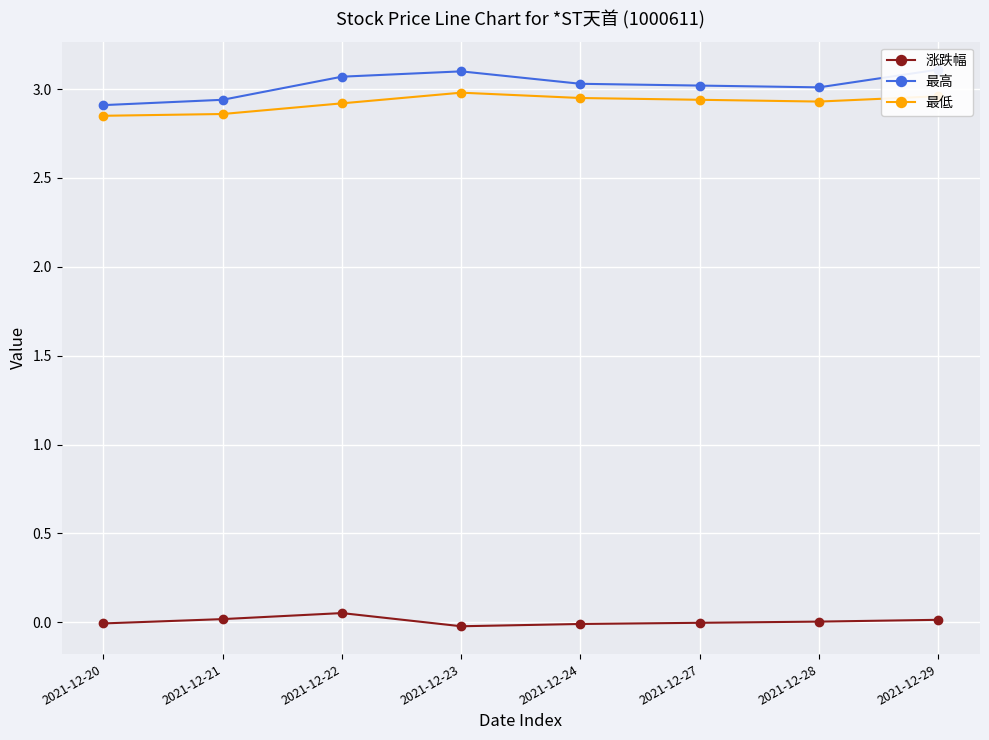

True or false: 涨跌幅 and 最低 cross at least once.

False